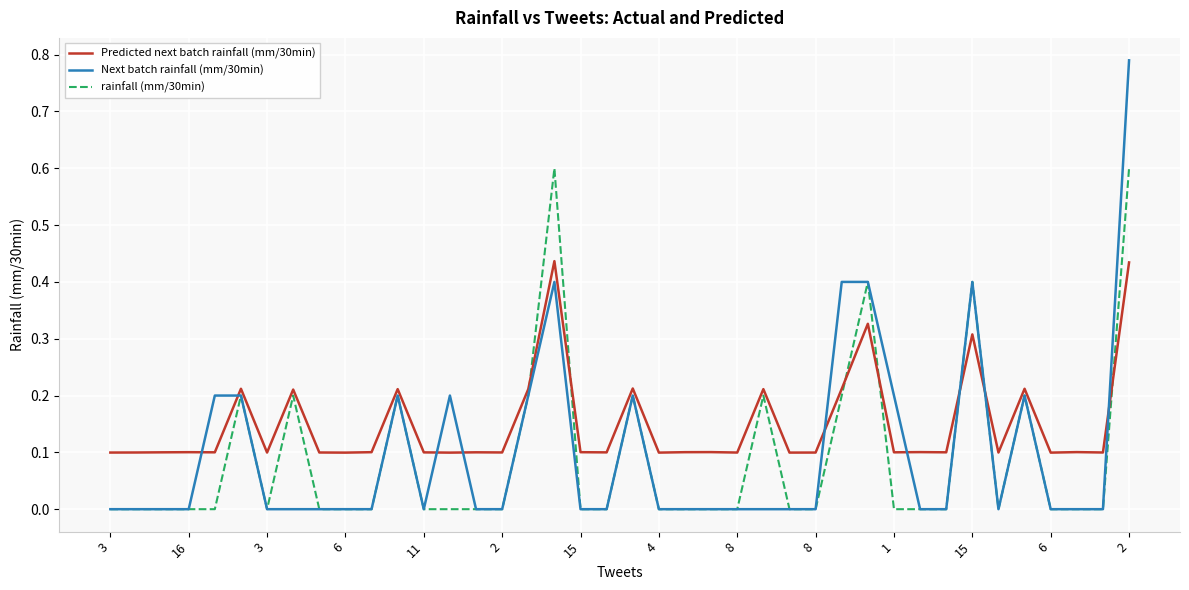

List the series in order of their peak value, lowest first.

Predicted next batch rainfall (mm/30min), rainfall (mm/30min), Next batch rainfall (mm/30min)